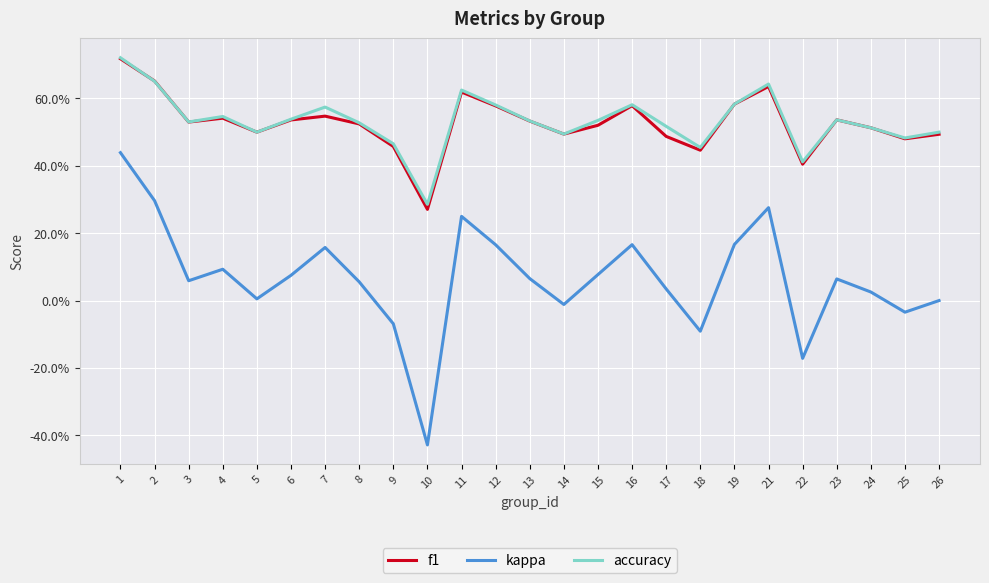

What is the highest value of the f1 series?

0.7